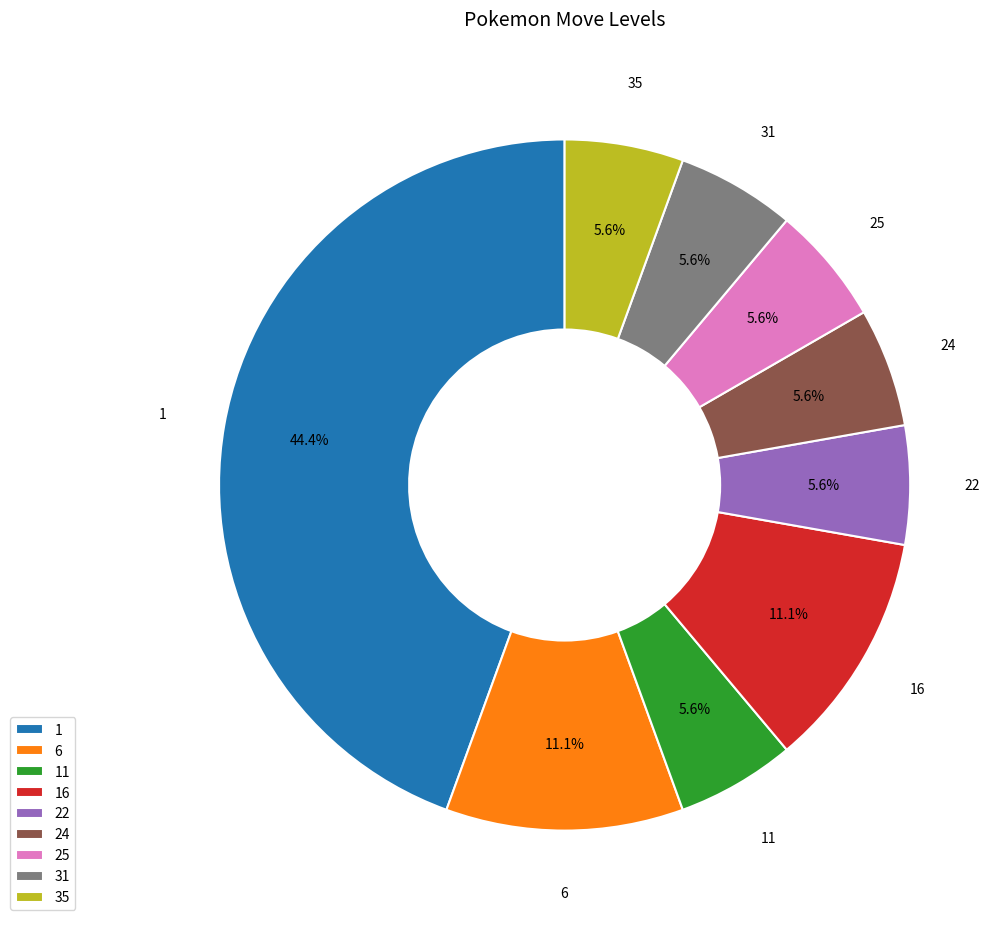

Combined, do 22 and 35 account for over 50%?

No